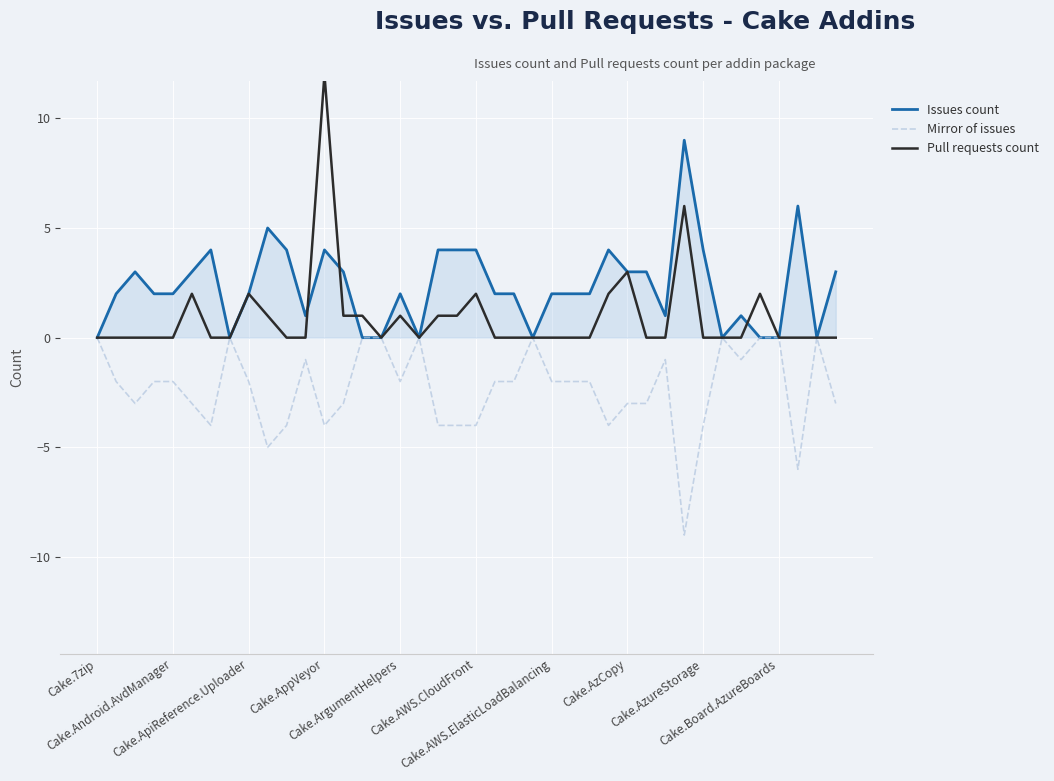

How many series are shown in this chart?

3